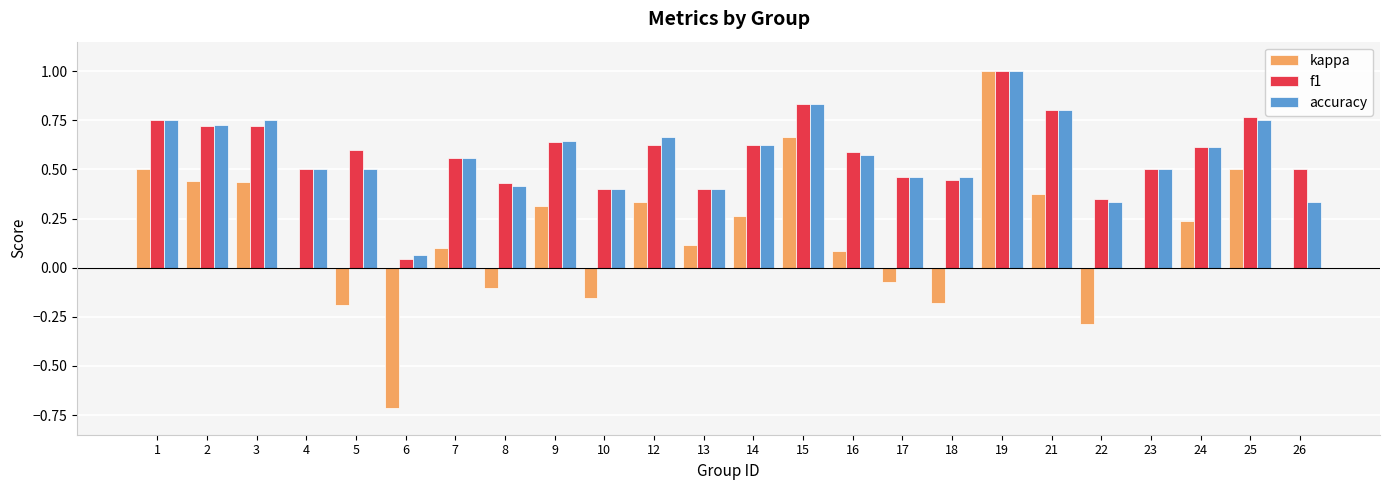

Is it true that accuracy equals 0.7 at 10?

False